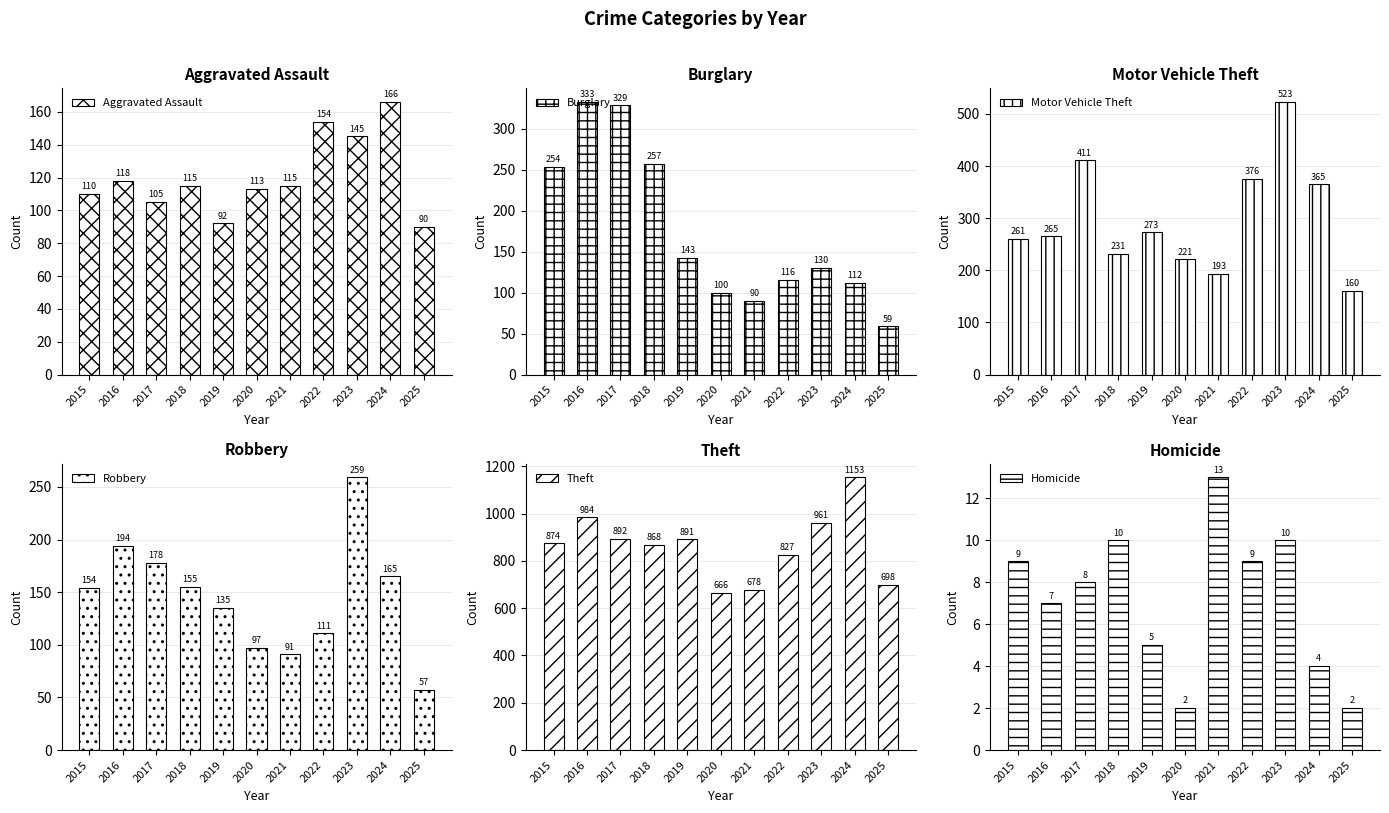

Reading right to left, extract all data points from this chart.

Aggravated Assault: 2025=90	2024=166	2023=145	2022=154	2021=115	2020=113	2019=92	2018=115	2017=105	2016=118	2015=110
Burglary: 2025=59	2024=112	2023=130	2022=116	2021=90	2020=100	2019=143	2018=257	2017=329	2016=333	2015=254
Motor Vehicle Theft: 2025=160	2024=365	2023=523	2022=376	2021=193	2020=221	2019=273	2018=231	2017=411	2016=265	2015=261
Robbery: 2025=57	2024=165	2023=259	2022=111	2021=91	2020=97	2019=135	2018=155	2017=178	2016=194	2015=154
Theft: 2025=698	2024=1153	2023=961	2022=827	2021=678	2020=666	2019=891	2018=868	2017=892	2016=984	2015=874
Homicide: 2025=2	2024=4	2023=10	2022=9	2021=13	2020=2	2019=5	2018=10	2017=8	2016=7	2015=9